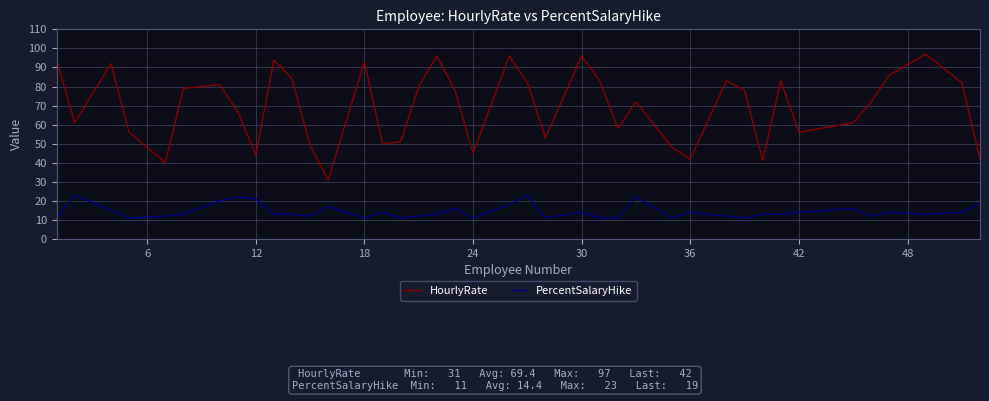

What is the difference between the maximum and minimum values in the PercentSalaryHike series?

12